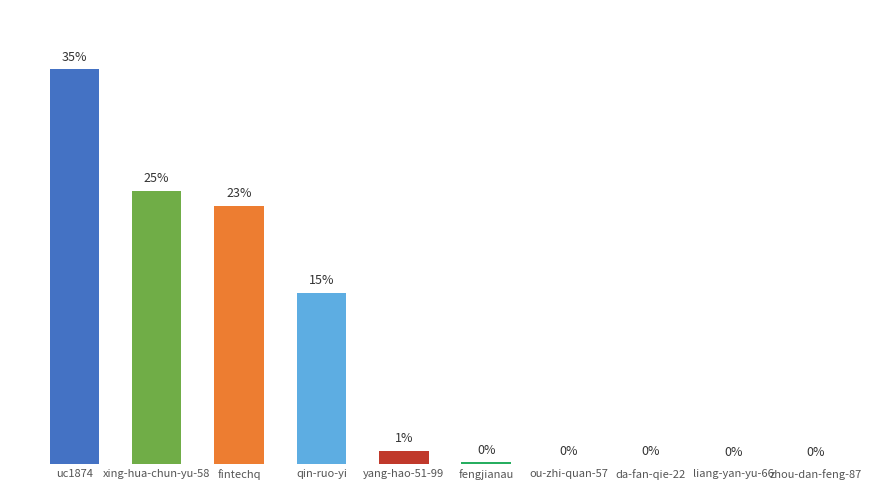

Which category has the lowest value across all series?

zhou-dan-feng-87